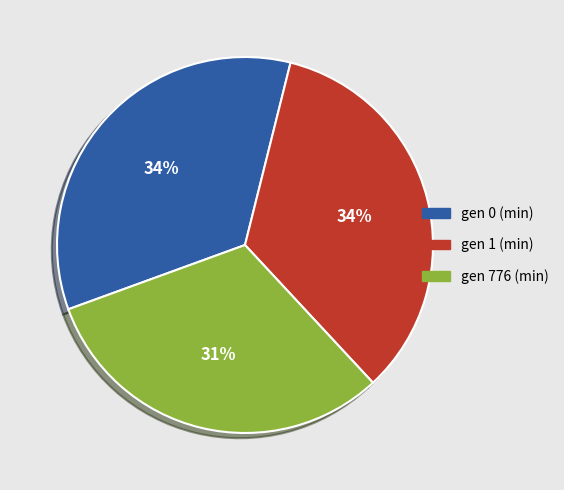

Is it true that gen 1 (min) is 34% of the pie?

True